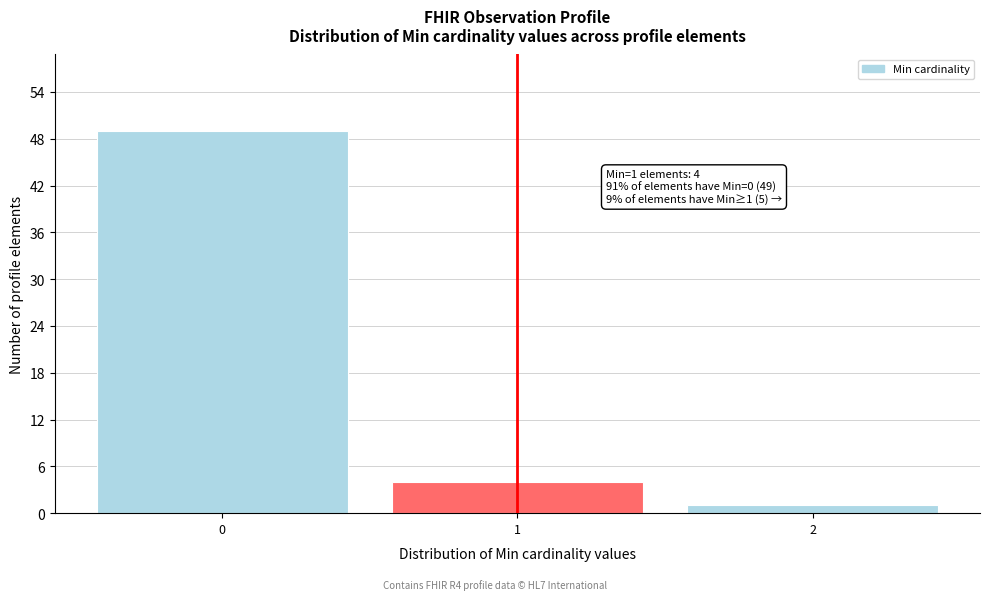

Reading left to right, transcribe all the data shown in this chart.

49	4	1